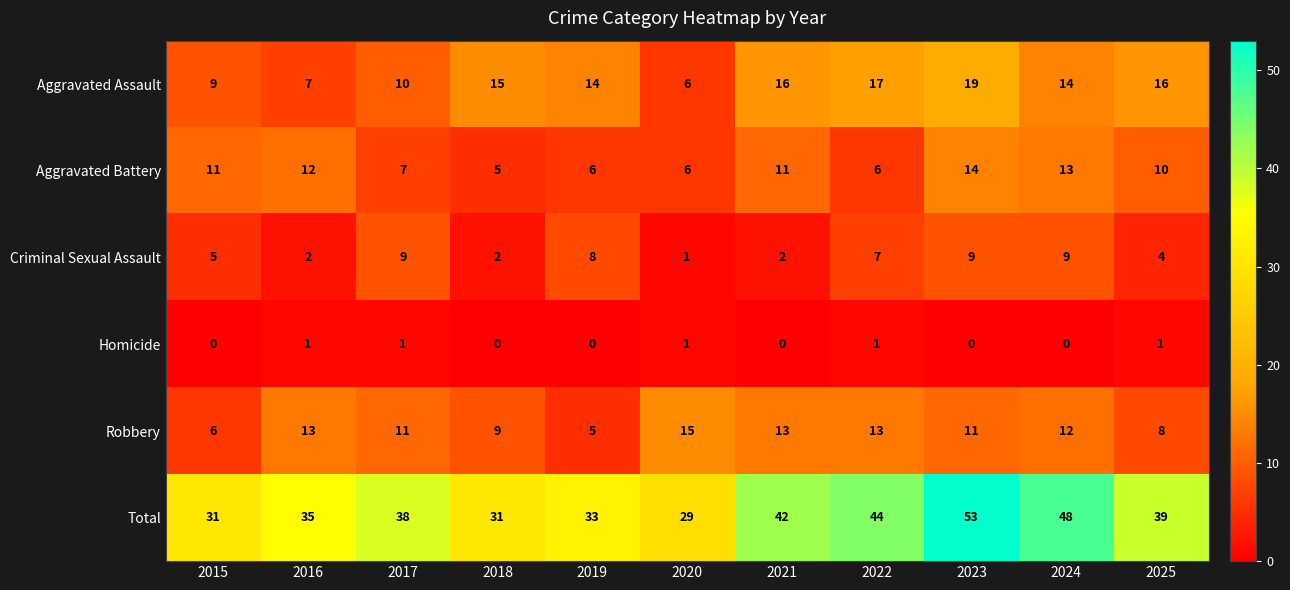

Count the number of categories in the chart.

11